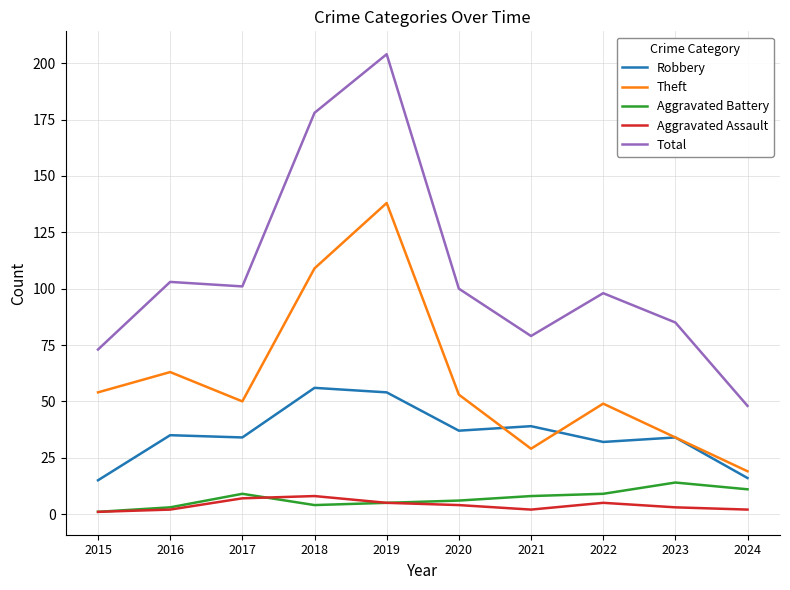

Which series has the widest spread of values?

Total